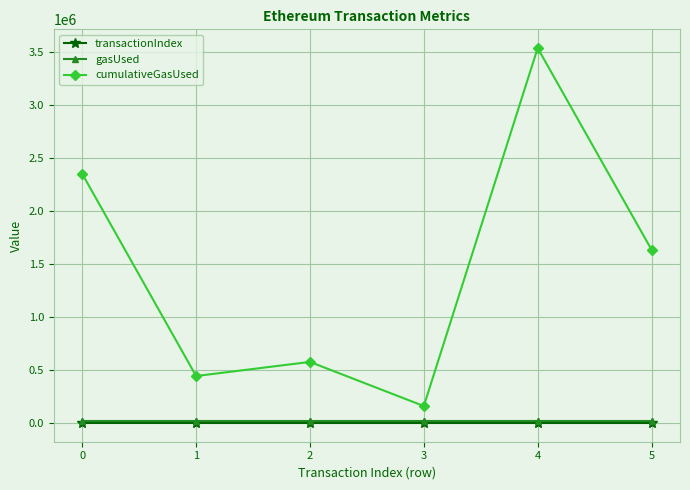

At which label does cumulativeGasUsed reach its peak?

4